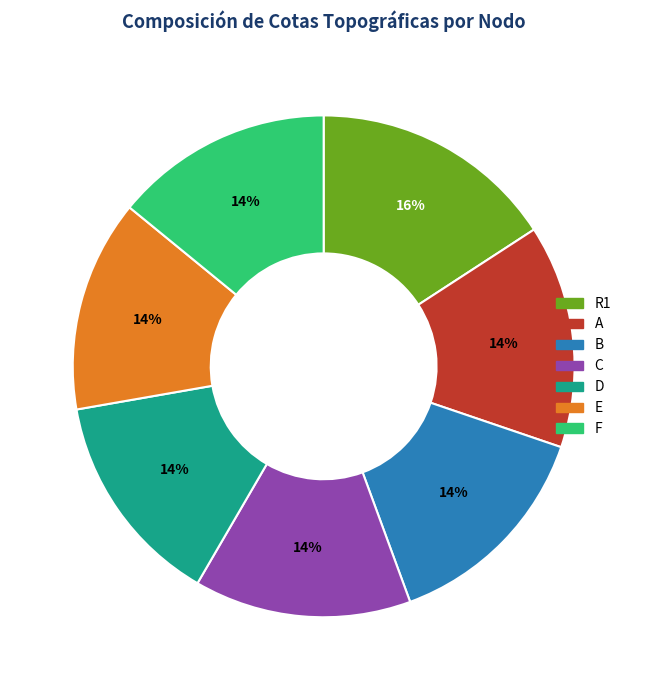

Is B the majority of the pie?

No